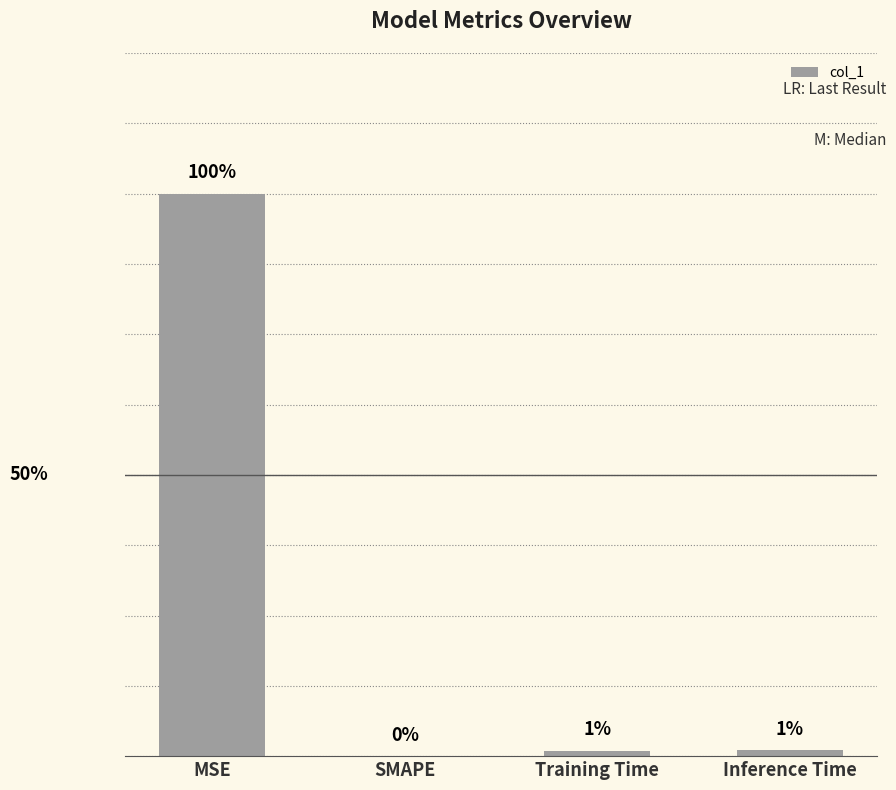

Are the bars horizontal?

No